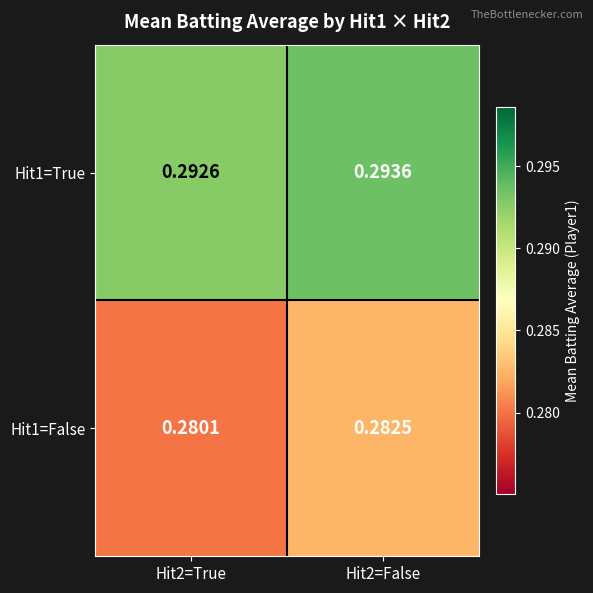

Is the value of Hit1=False at Hit2=False greater than the value of Hit1=True at Hit2=True?

No